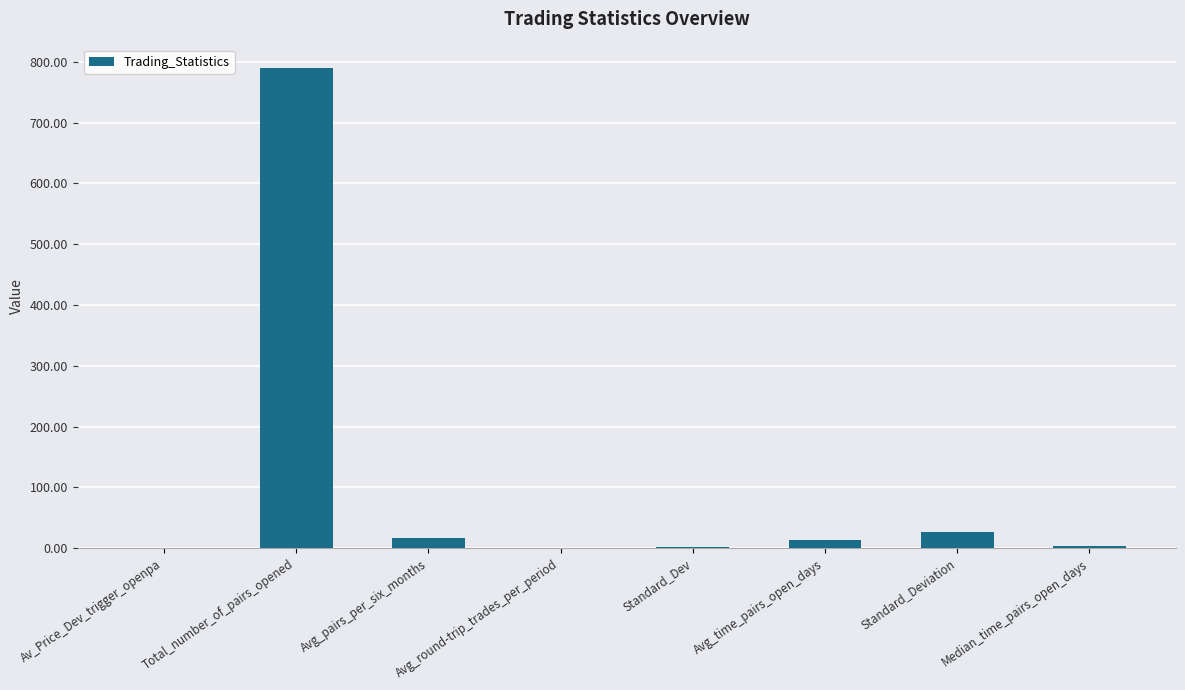

Which has a higher value, Standard_Deviation or Total_number_of_pairs_opened?

Total_number_of_pairs_opened